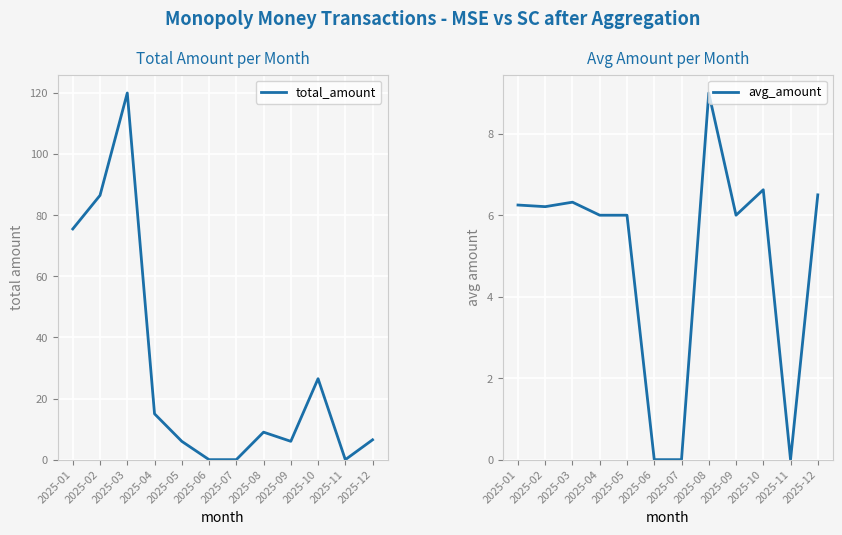

True or false: avg_amount has more than 1 points higher than both neighbors.

True